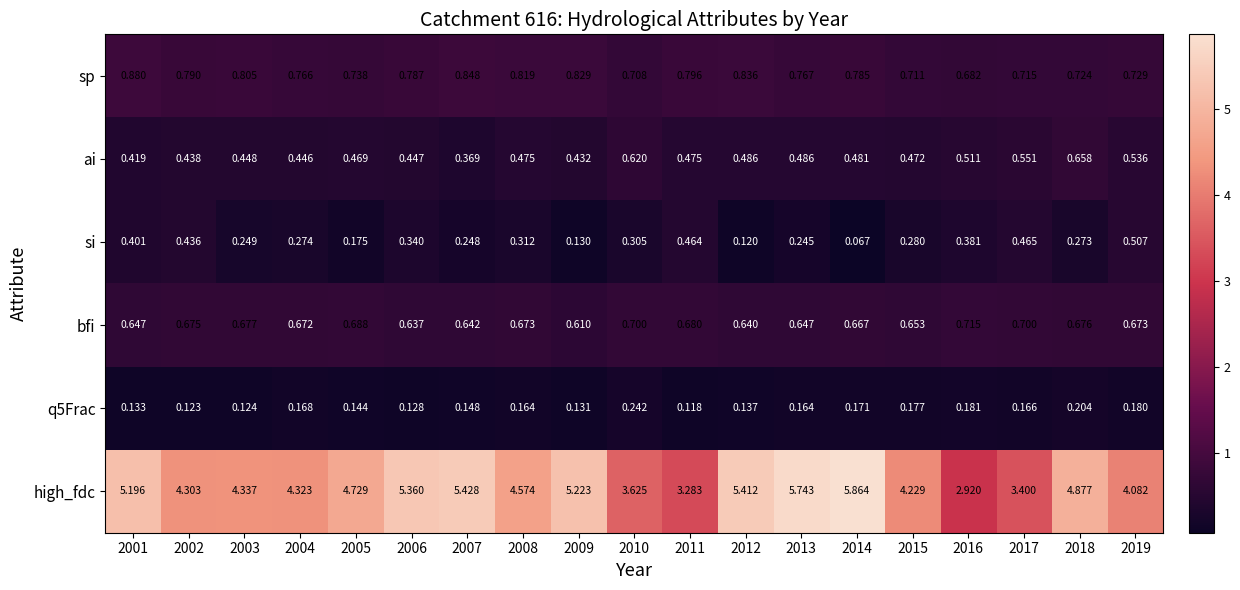

Which series has the largest total across all categories?

high_fdc